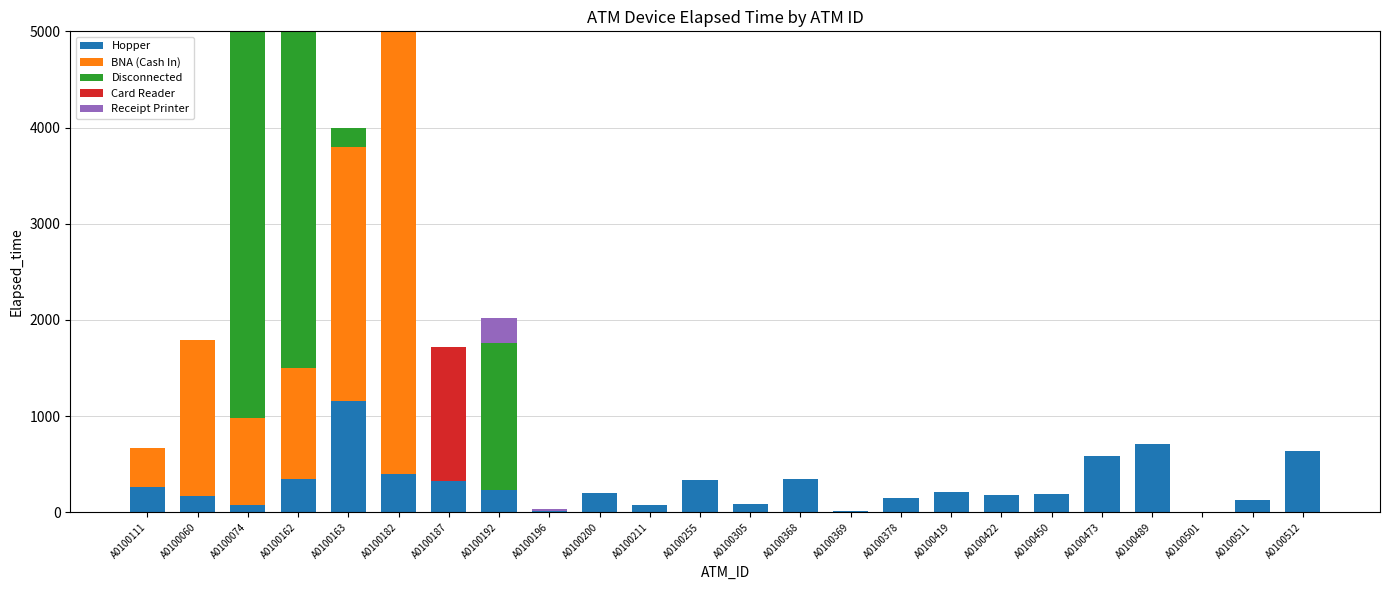

Is it true that BNA (Cash In) equals 2741 at A0100196?

False